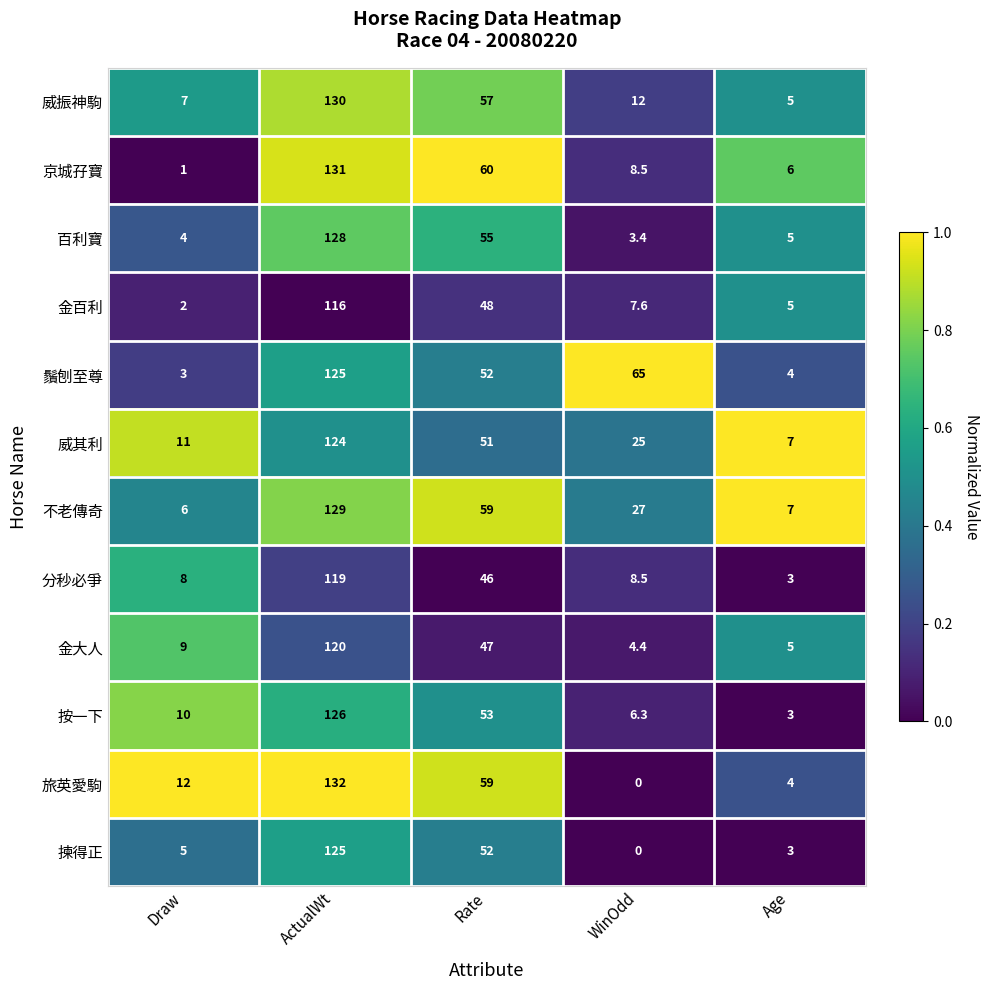

Which category has the lowest value across all series?

WinOdd